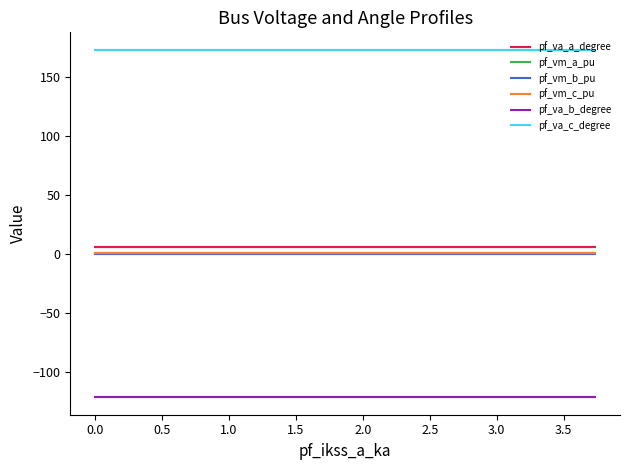

At which category is the sum across all series the highest?

1.0